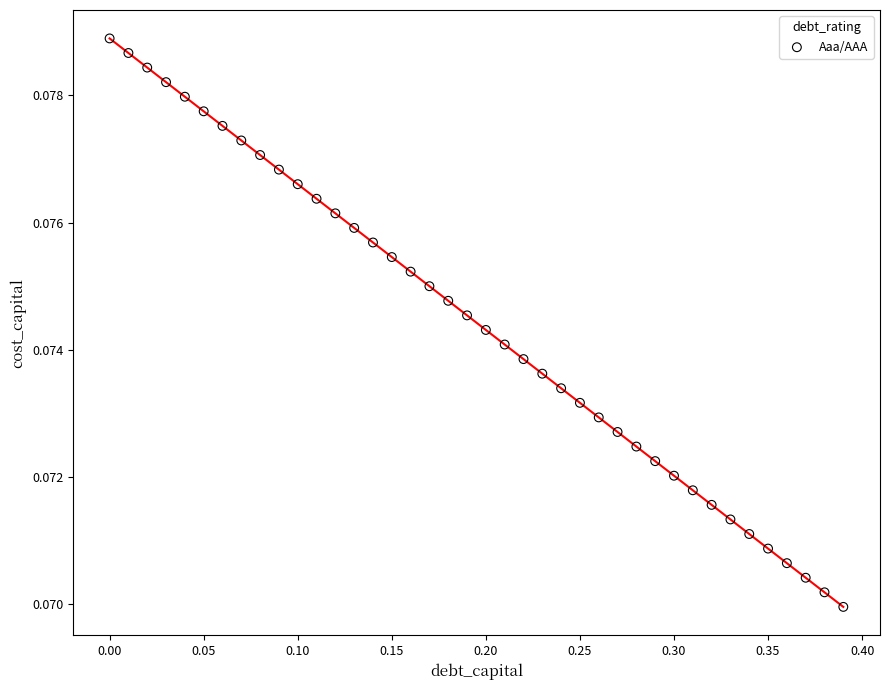

What is the range of X values (max minus min)?

0.4